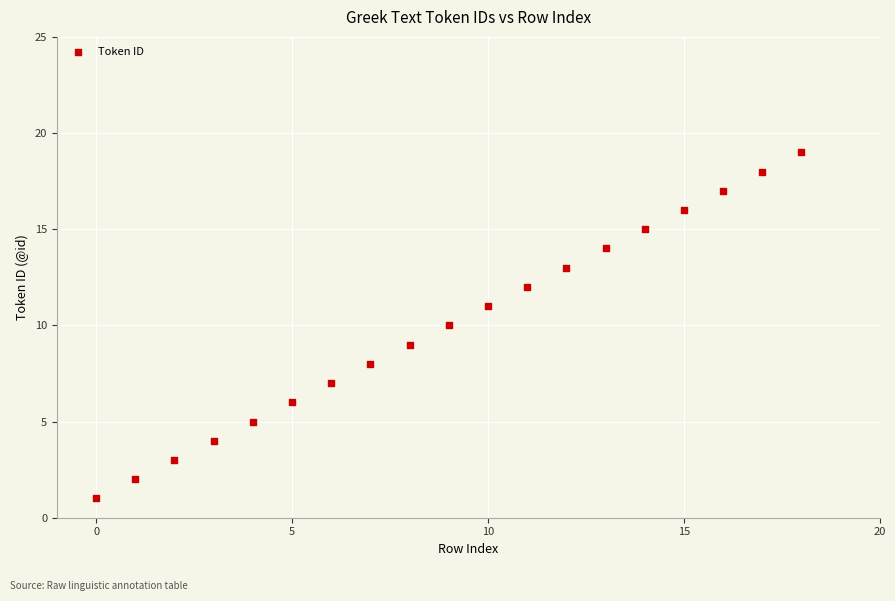

What is the range of Y values (max minus min)?

18